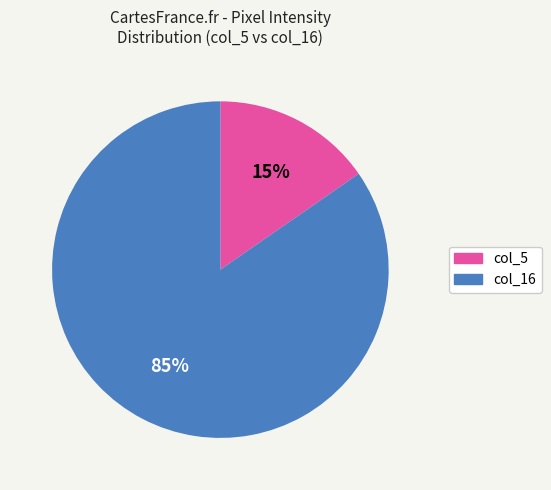

The col_16 slice represents 98% of the pie. True or false?

False